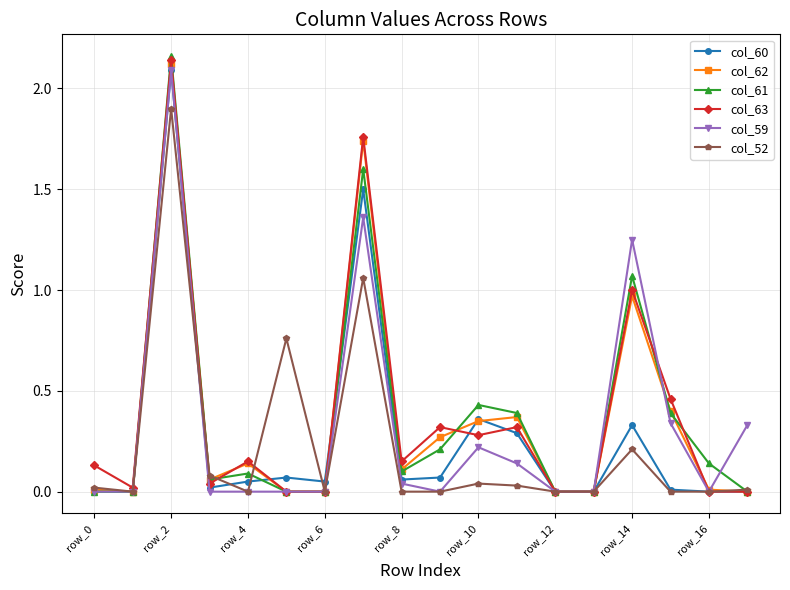

How many lines are shown in the chart?

6